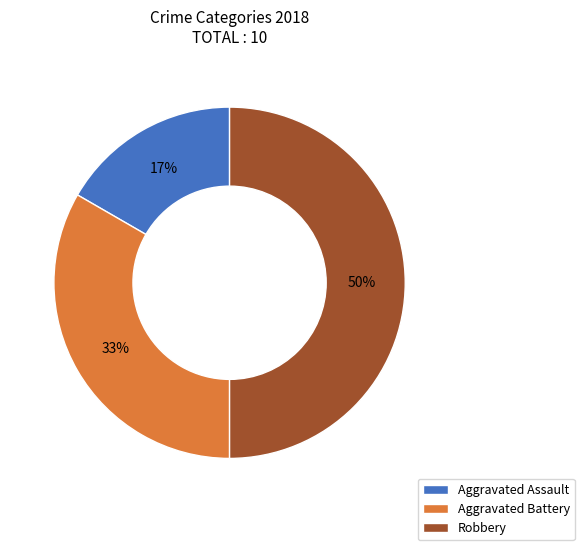

Which has a higher value, Aggravated Assault or Aggravated Battery?

Aggravated Battery